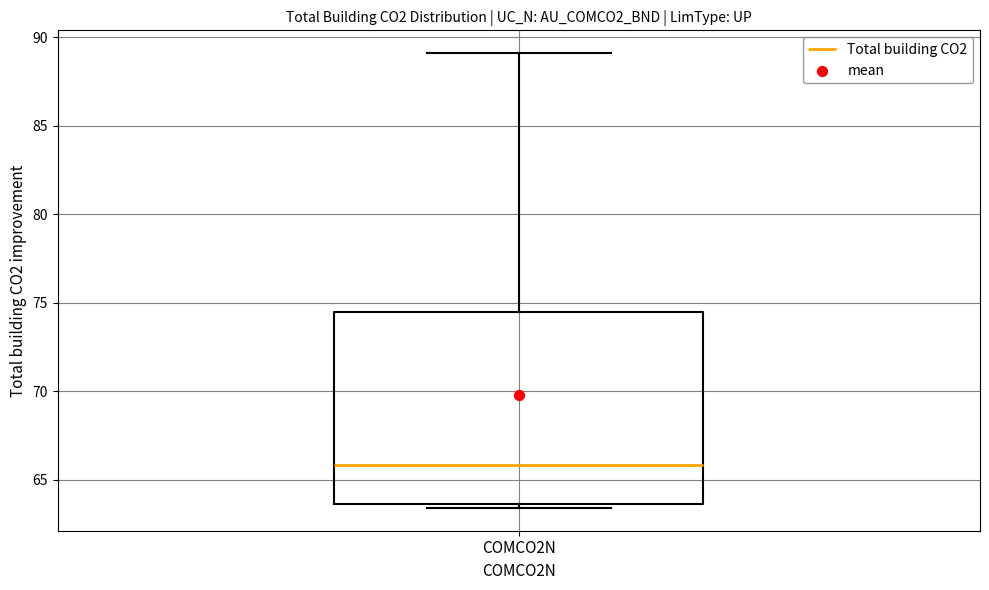

Transcribe this box plot: give where the median line is, the range the box spans, and where the two whiskers end, as read against the y-axis. The values are not printed on the chart, so give them approximately, as read against the axis.

median 66.0, box 63.5 to 74.5, whiskers 63.5 (just below the box's lower edge) to 89.0